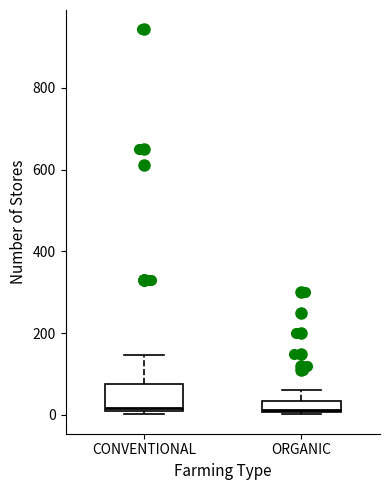

Comparing the boxes themselves (not the whiskers), which one is the tallest?

CONVENTIONAL